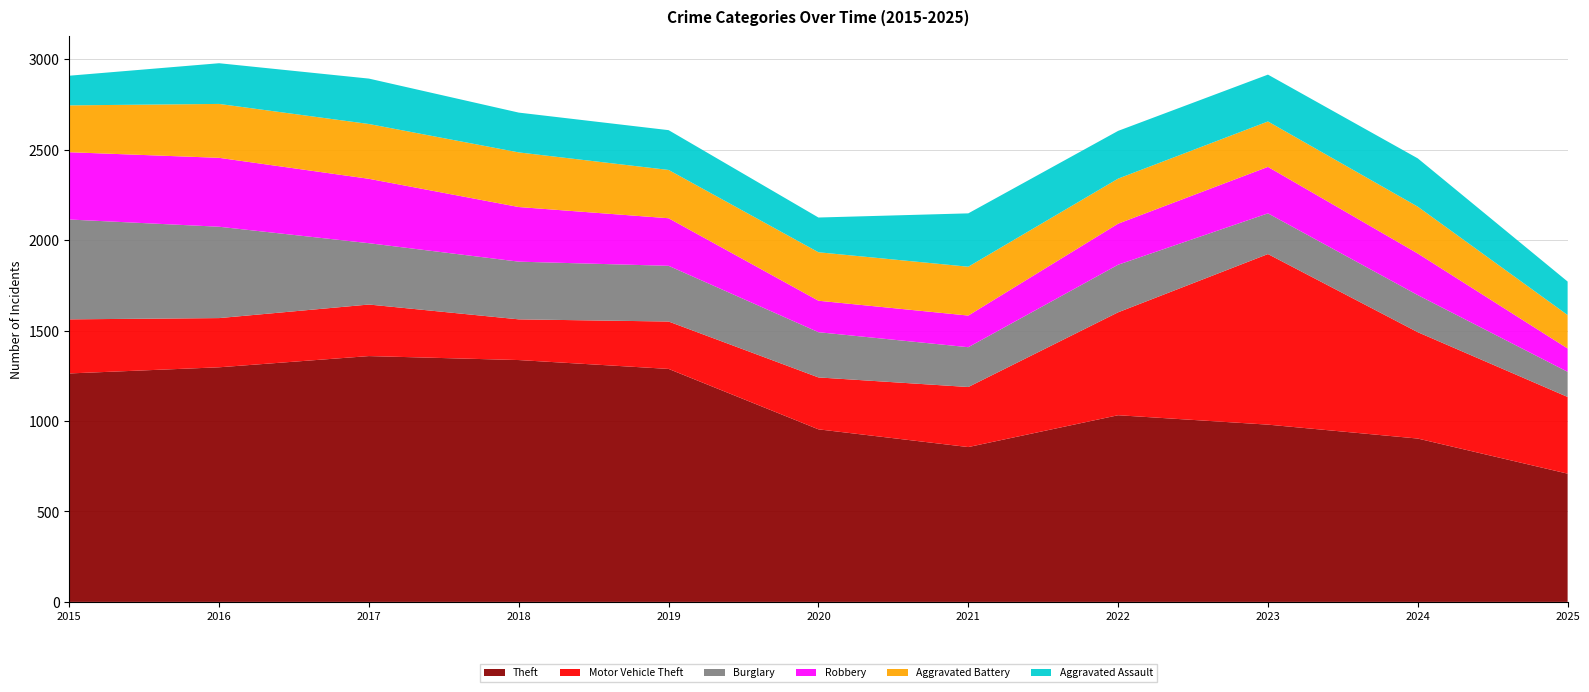

Reading left to right, what are all the values shown in this chart?

Theft: 2015=1263	2016=1297	2017=1359	2018=1337	2019=1288	2020=954	2021=856	2022=1032	2023=980	2024=903	2025=709
Motor Vehicle Theft: 2015=299	2016=272	2017=285	2018=225	2019=262	2020=287	2021=332	2022=569	2023=943	2024=588	2025=424
Burglary: 2015=552	2016=505	2017=339	2018=319	2019=308	2020=250	2021=220	2022=263	2023=225	2024=205	2025=139
Robbery: 2015=372	2016=381	2017=356	2018=302	2019=263	2020=174	2021=175	2022=227	2023=257	2024=230	2025=129
Aggravated Battery: 2015=259	2016=298	2017=303	2018=302	2019=267	2020=268	2021=270	2022=249	2023=251	2024=259	2025=185
Aggravated Assault: 2015=164	2016=225	2017=251	2018=220	2019=220	2020=192	2021=295	2022=264	2023=259	2024=267	2025=185